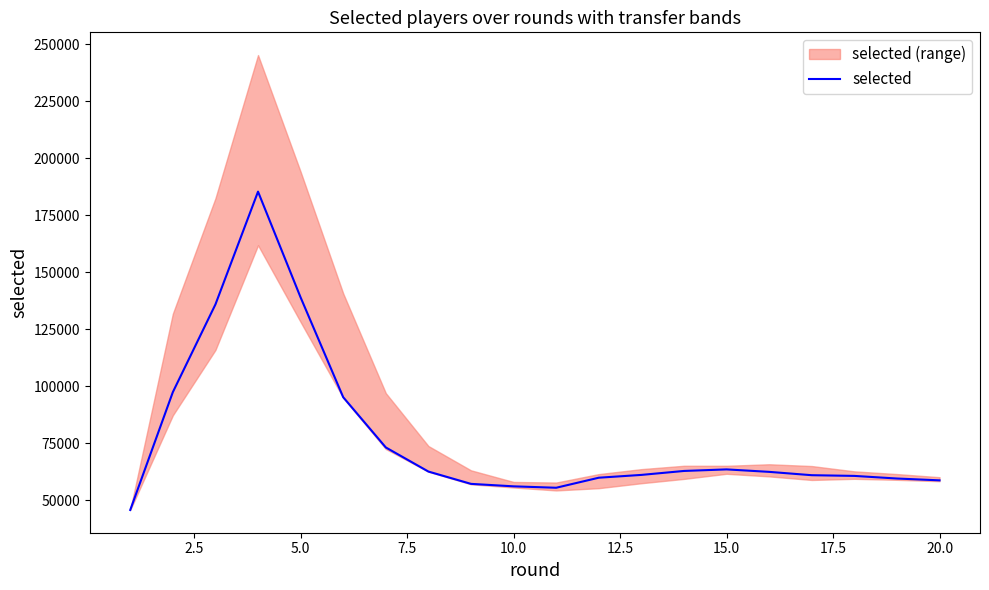

How many values are below 62514?

10